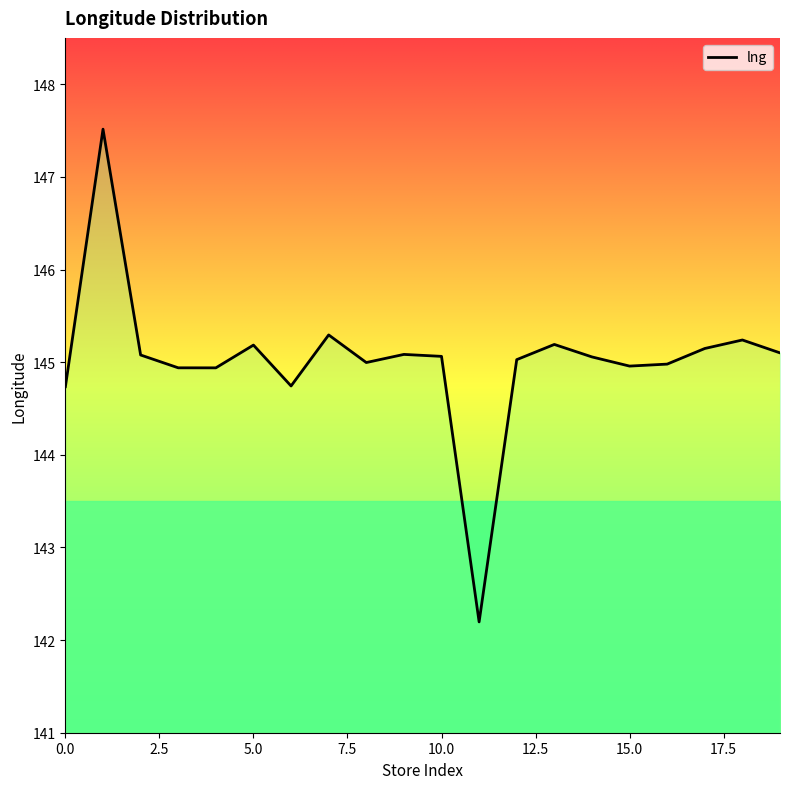

What is the greatest value displayed?

147.5